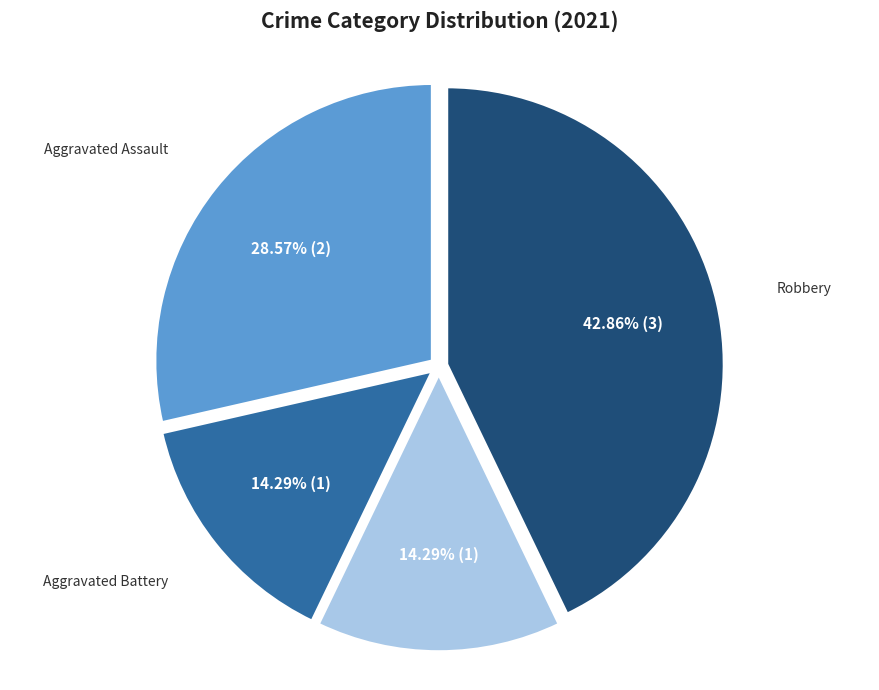

To the nearest percent, what is the combined percentage of Aggravated Battery and Criminal Sexual Assault?

29%